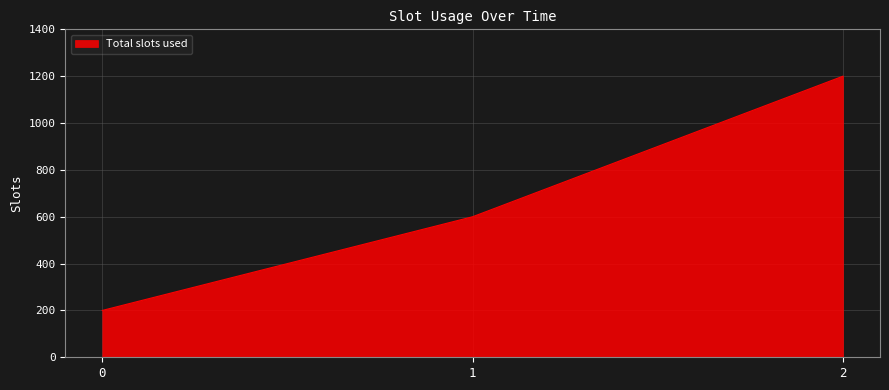

List the labels in order of value, smallest first.

0, 1, 2